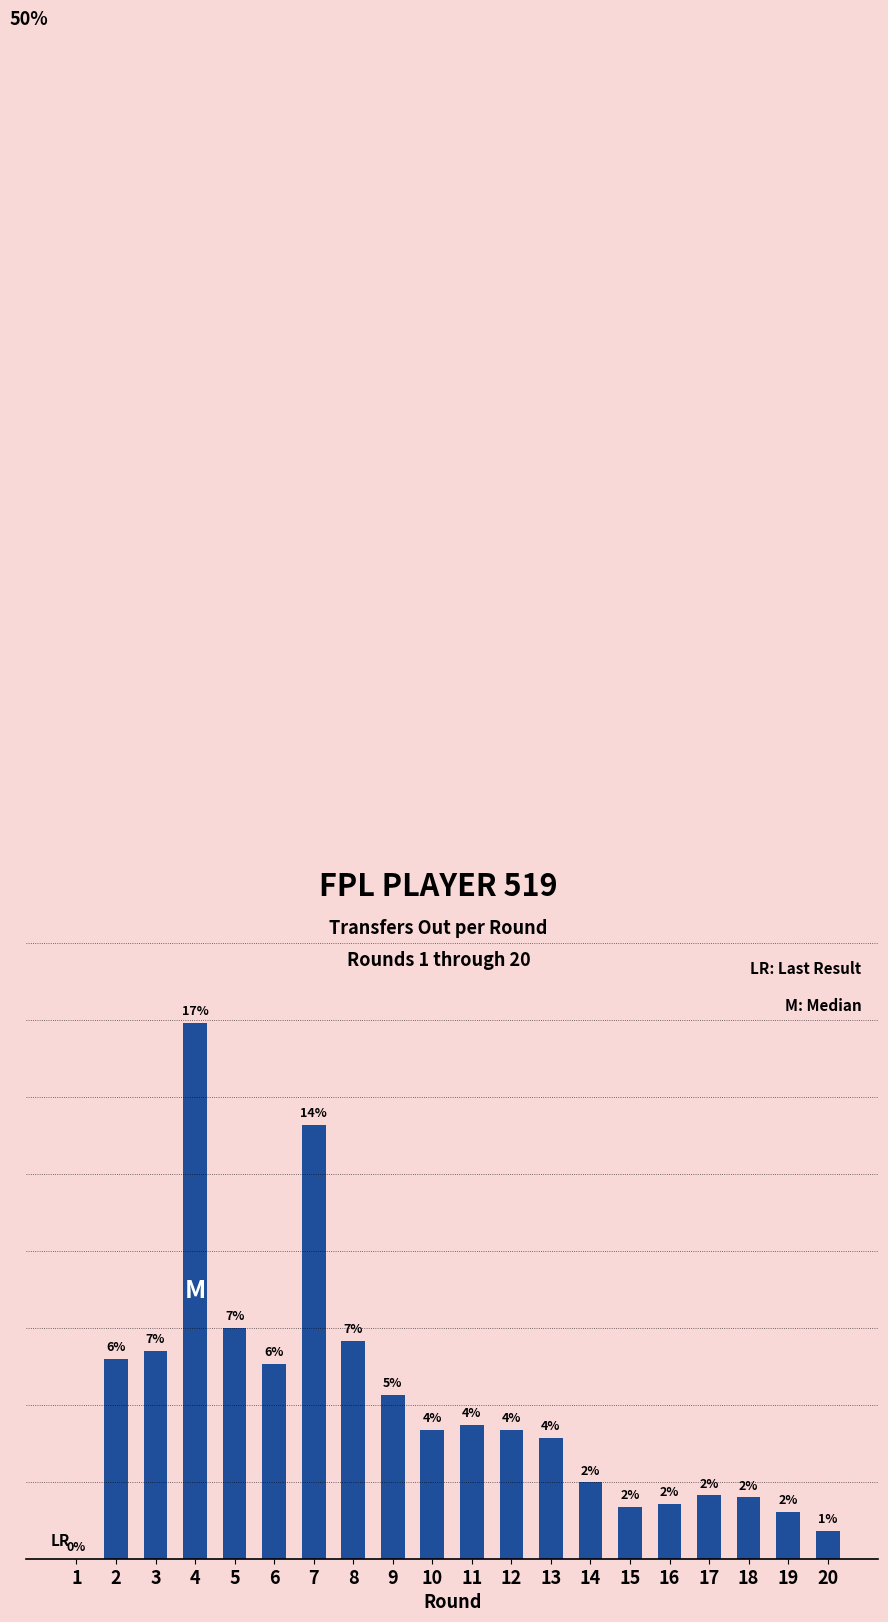

At which category does the chart reach its minimum across all series?

1